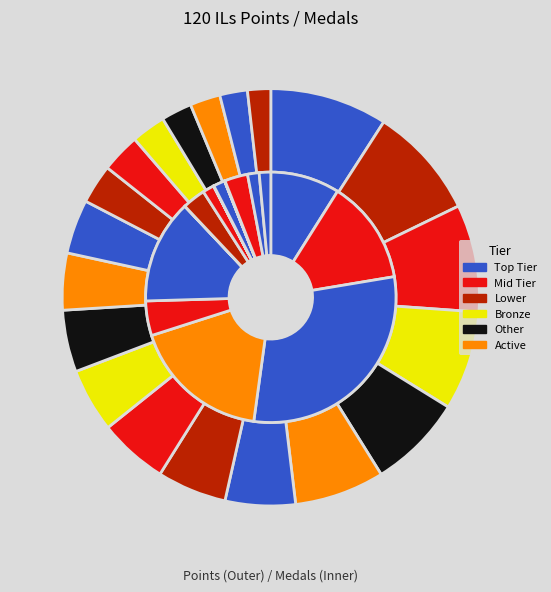

Is there a majority slice in this chart?

No